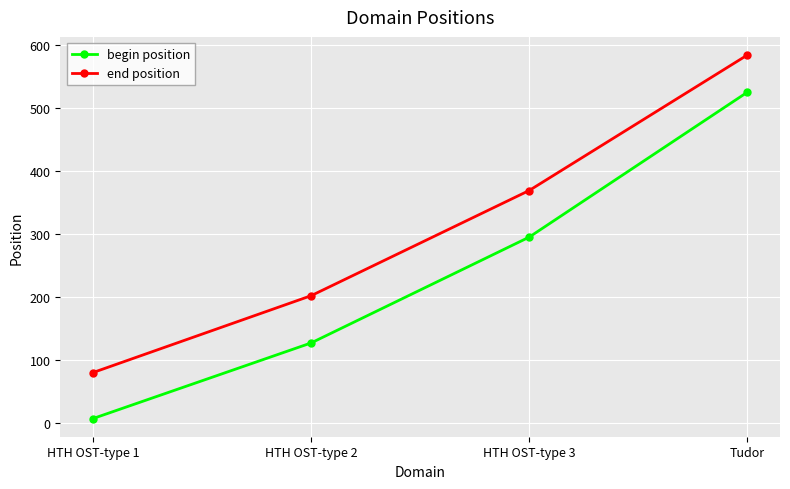

At how many categories does at least one series exceed 206?

2